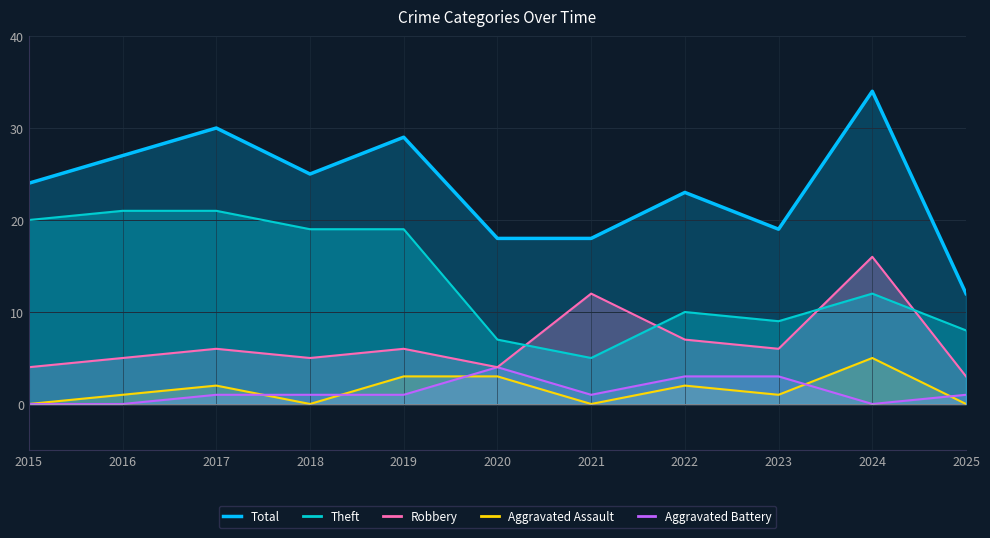

Where is the first local minimum?

2018